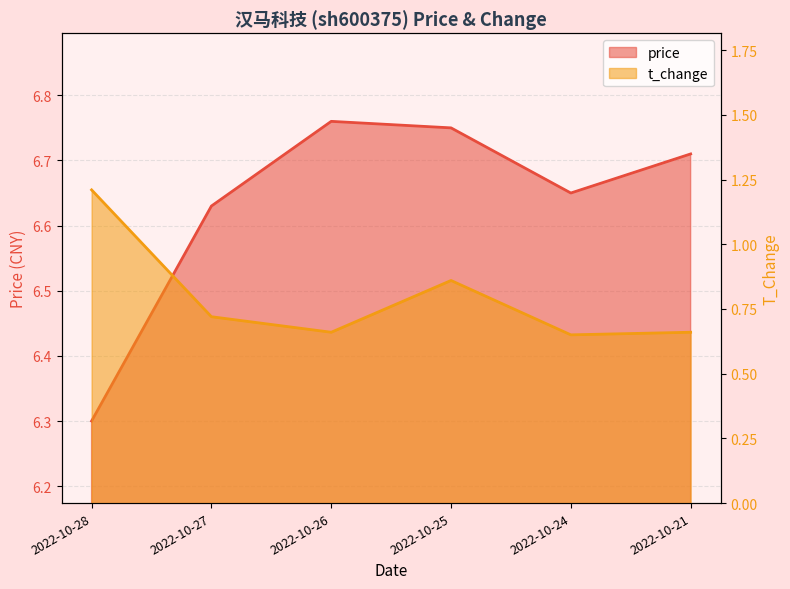

Does the chart display data point markers on the line(s)?

No